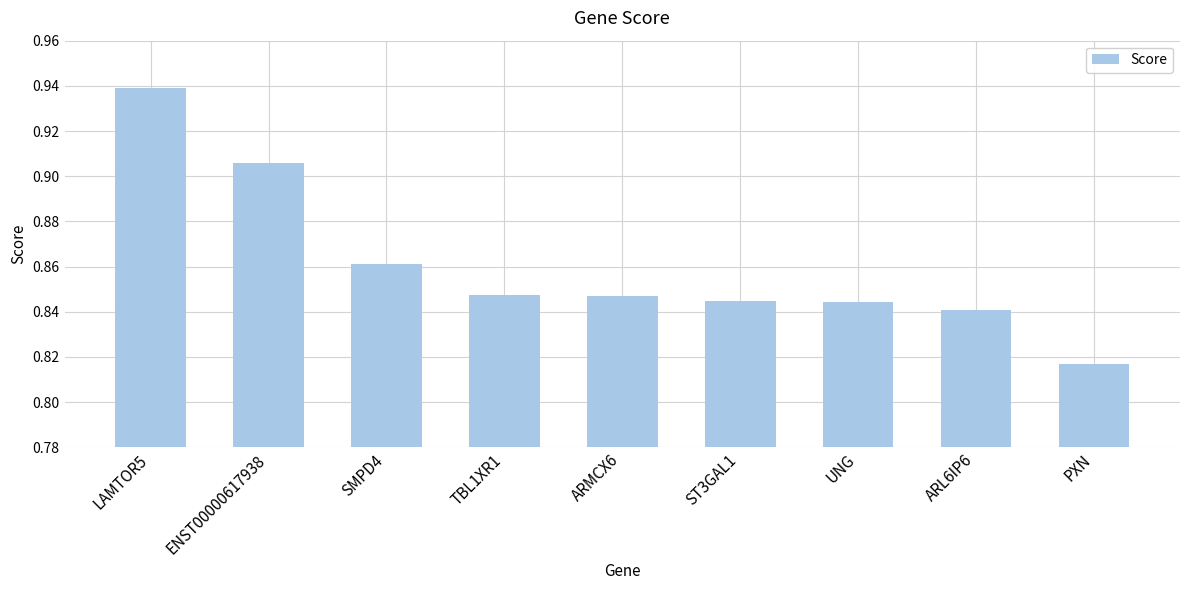

What is the sum of the values at ARMCX6 and ST3GAL1?

1.7